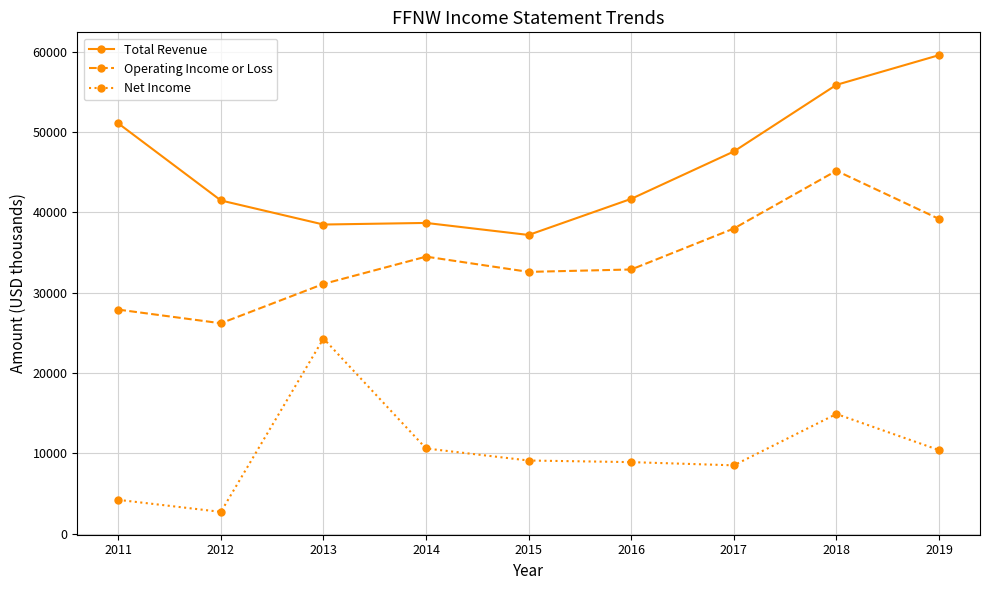

In Total Revenue, how many points are higher than both neighbors (excluding endpoints)?

1